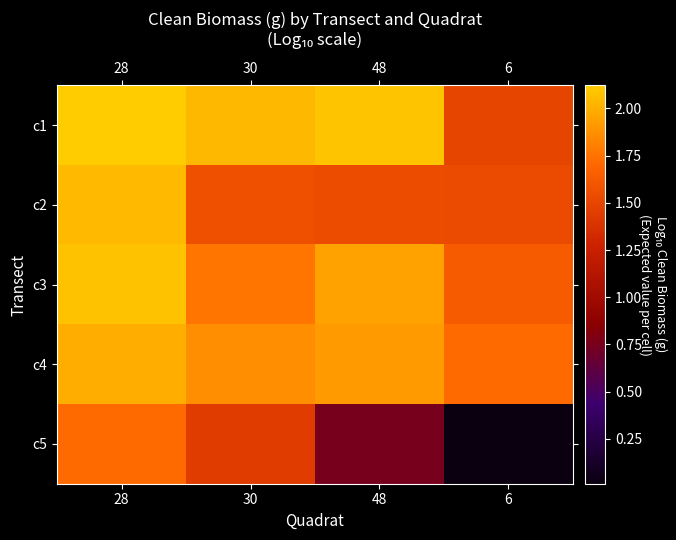

What is the spread (max minus min) of values at 48?

1.3